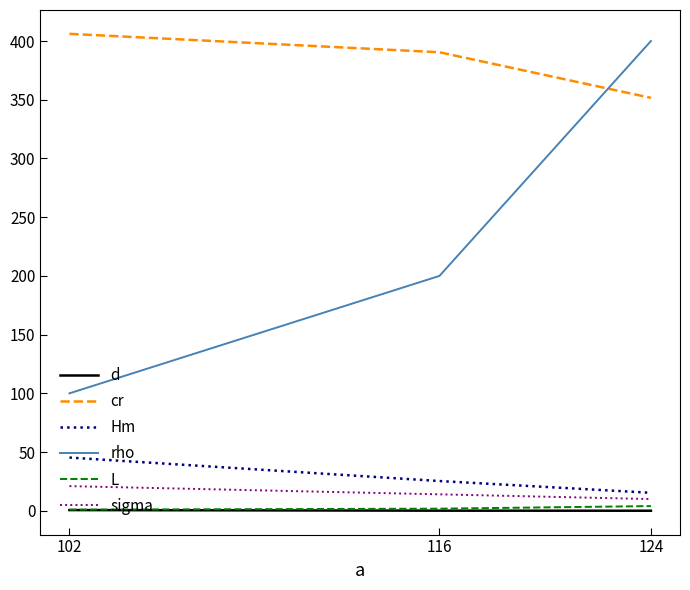

Is the value of rho at 102 greater than the value of d at 102?

Yes